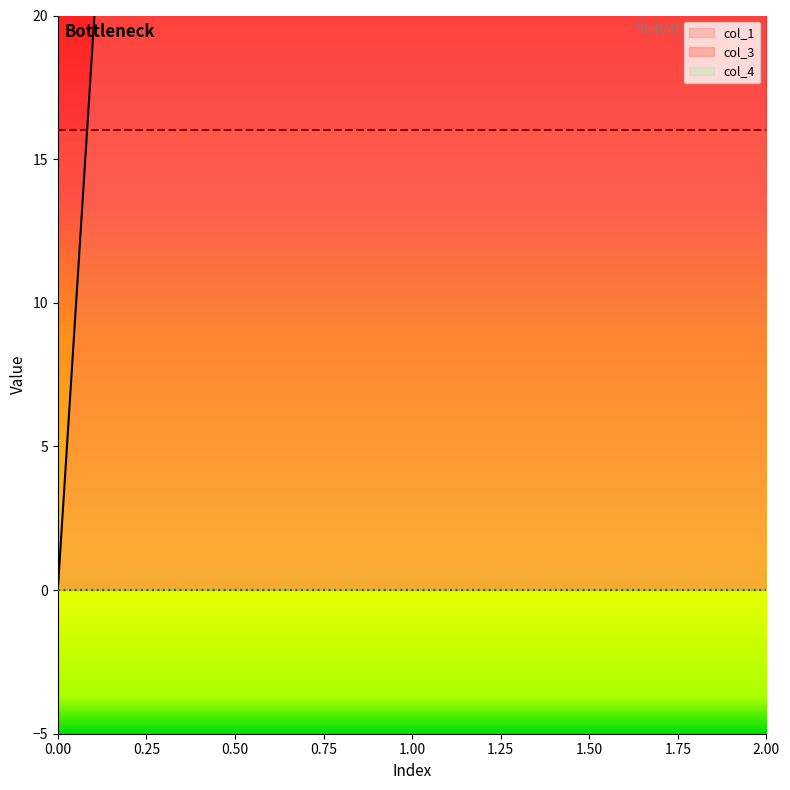

What are all the series names shown in the legend?

col_1, col_3, col_4